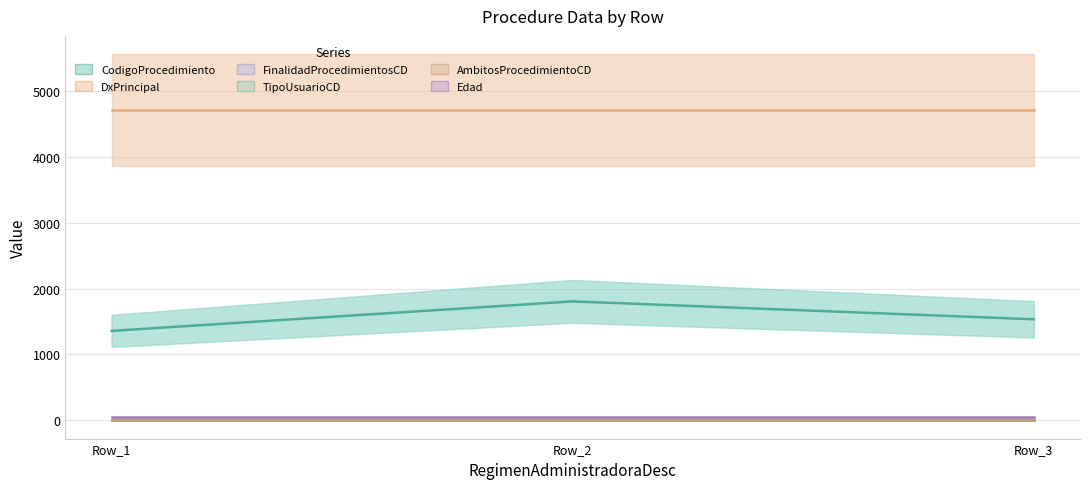

Reading left to right, list all the values displayed in this chart.

CodigoProcedimiento: 1358	1806	1534
DxPrincipal: 4709	4709	4709
FinalidadProcedimientosCD: 2	2	2
TipoUsuarioCD: 2	2	2
AmbitosProcedimientoCD: 2	2	2
Edad: 45	45	45